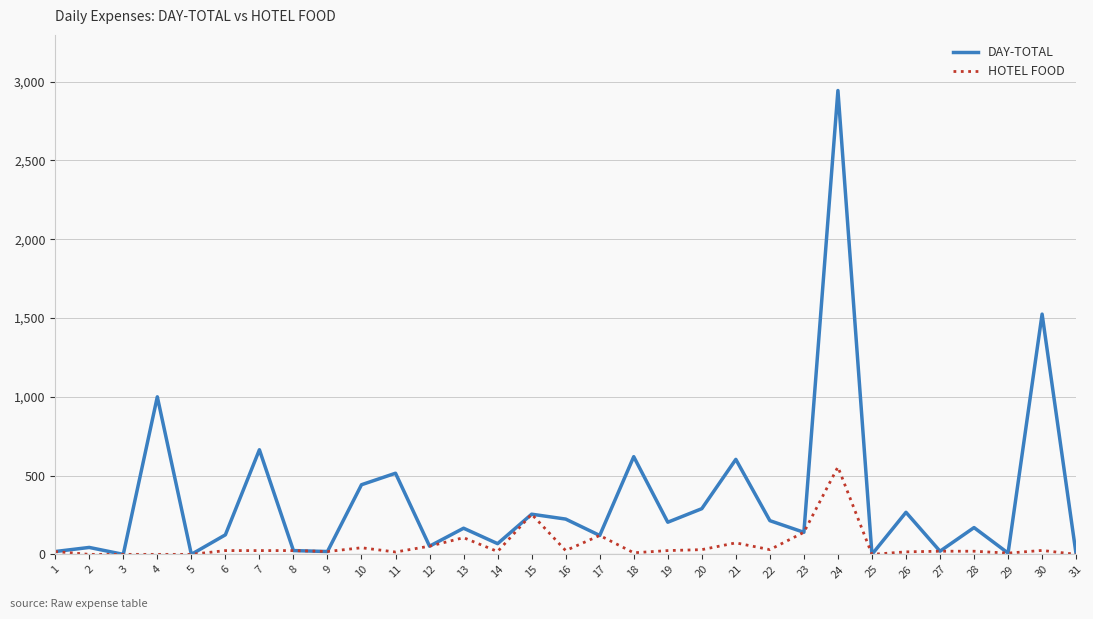

Where does the DAY-TOTAL series first go above 166?

4